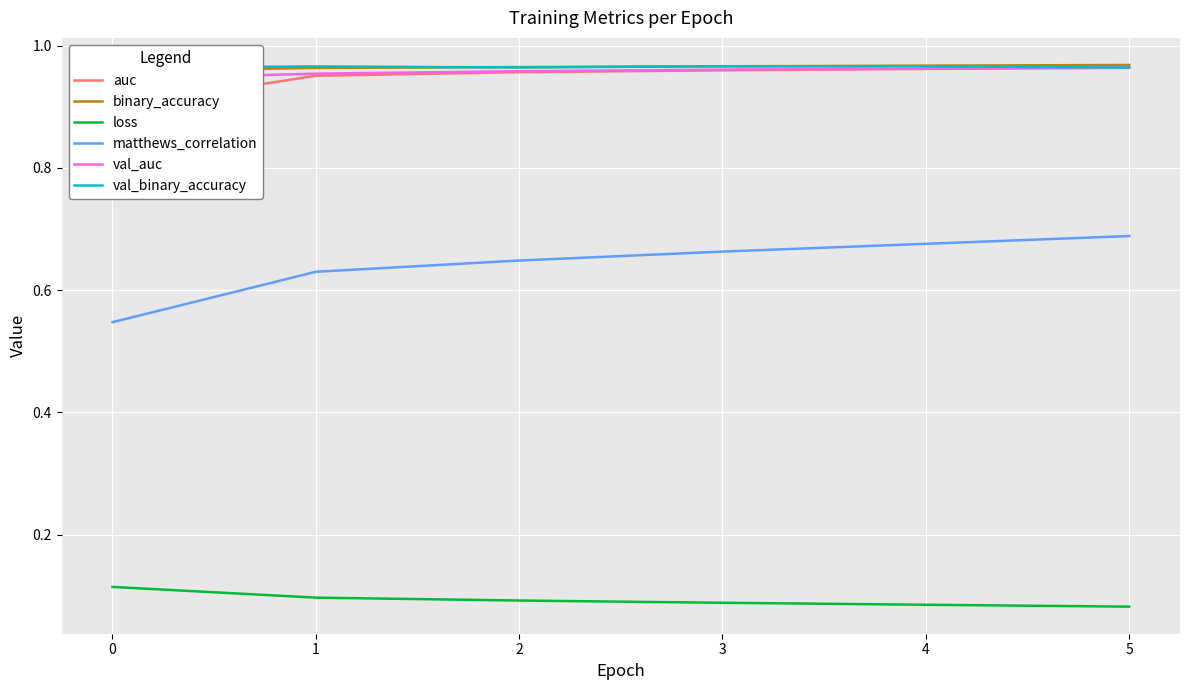

Read the loss value at 0.

0.1